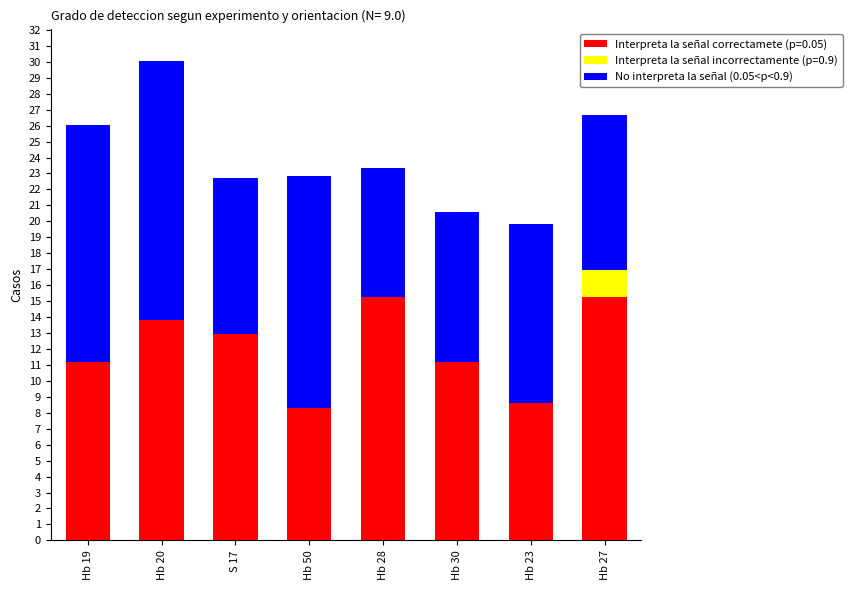

What position from the right is Hb 23?

2